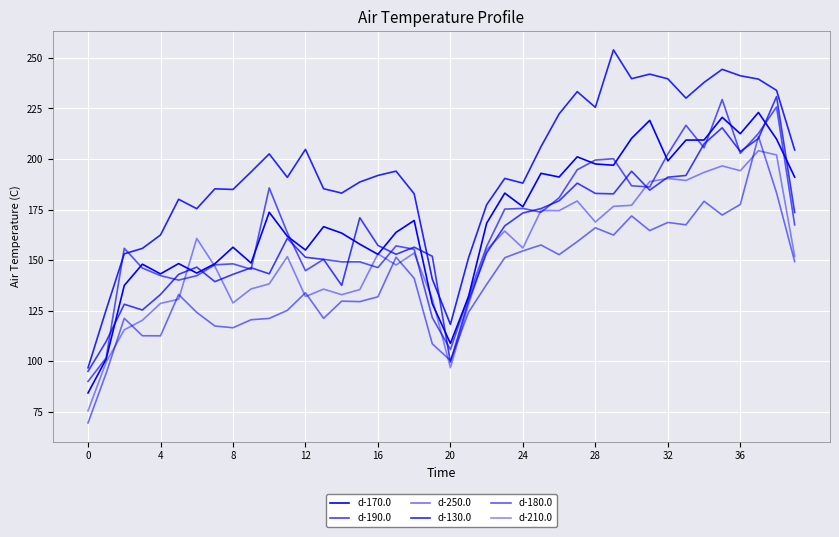

At which label does d-130.0 first exceed 191?

36